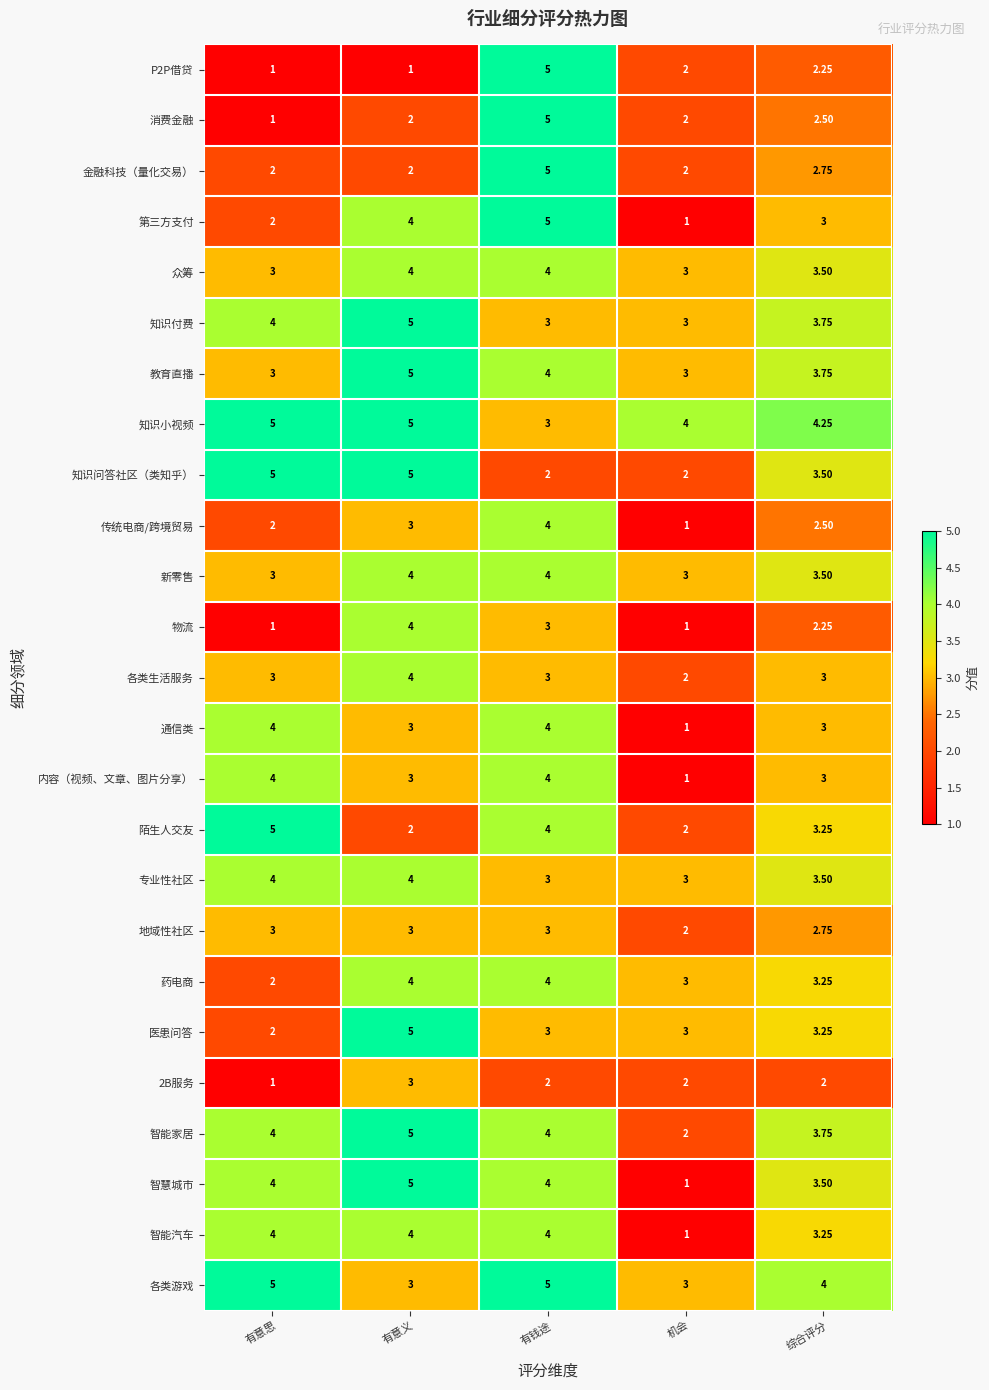

Count the number of data series in this chart.

25